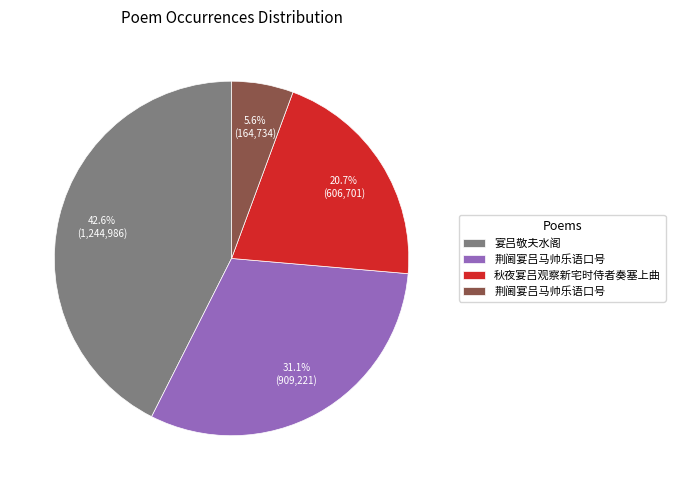

Does any single category account for the majority?

No